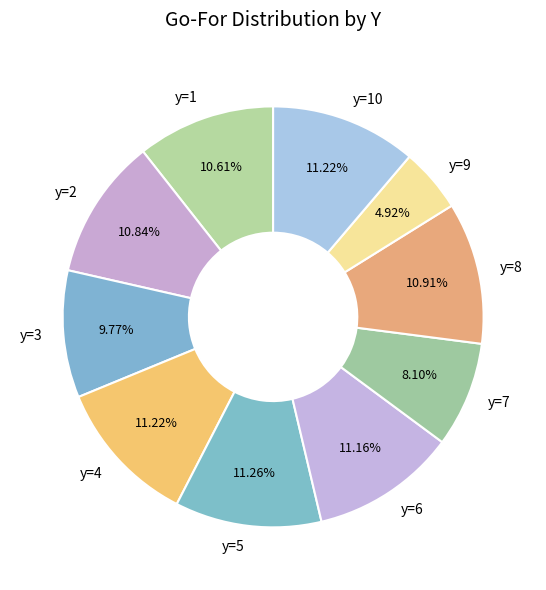

Does y=1 represent more than half of the total?

No